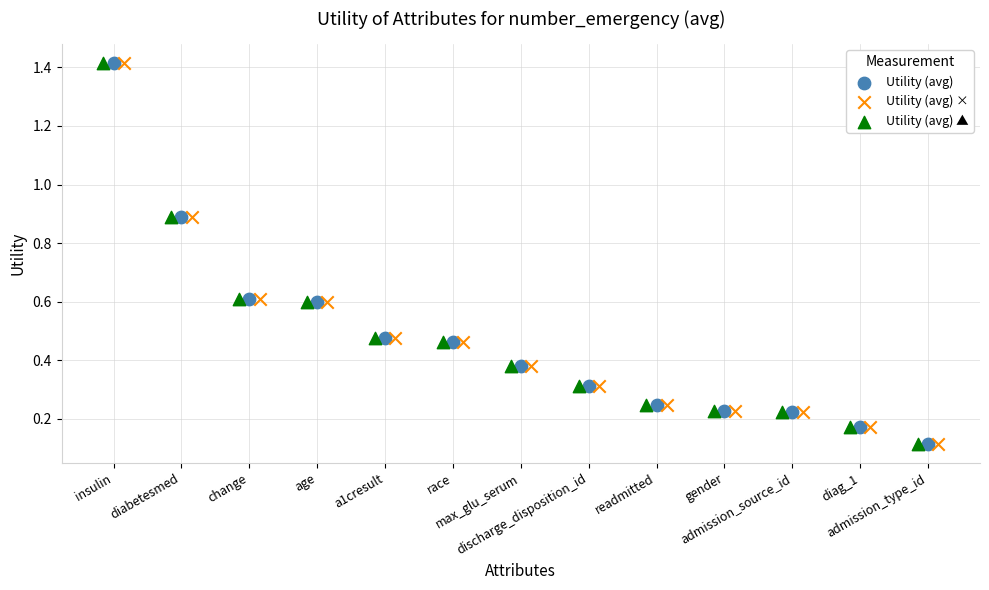

What are all the series names shown in the legend?

Utility (avg), Utility (avg) ×, Utility (avg) ▲